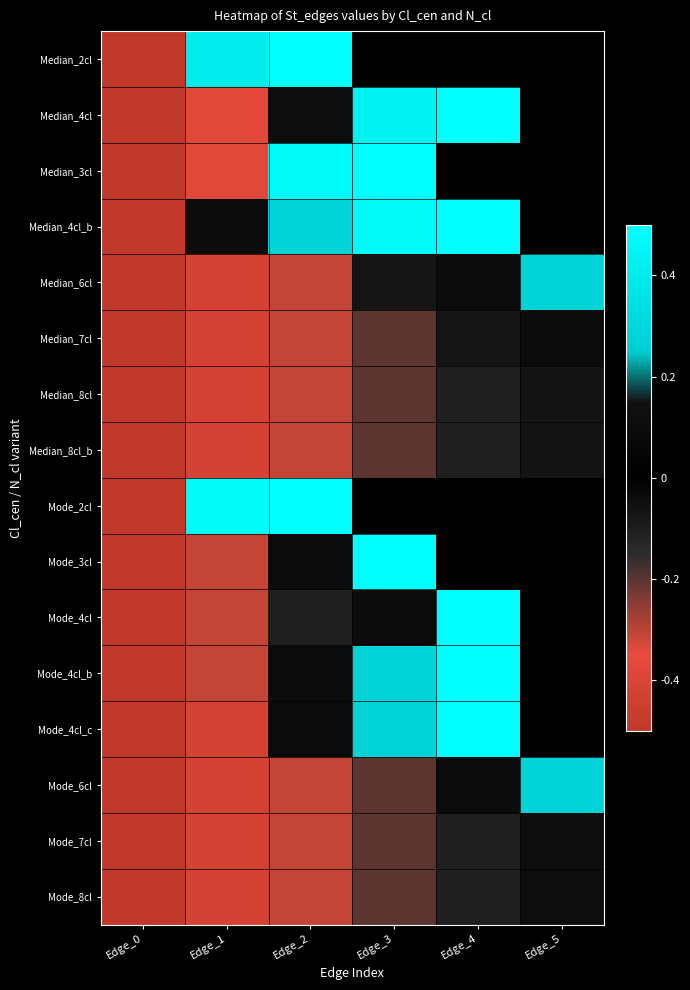

Which series changed the most between Edge_2 and Edge_5?

Median_6cl